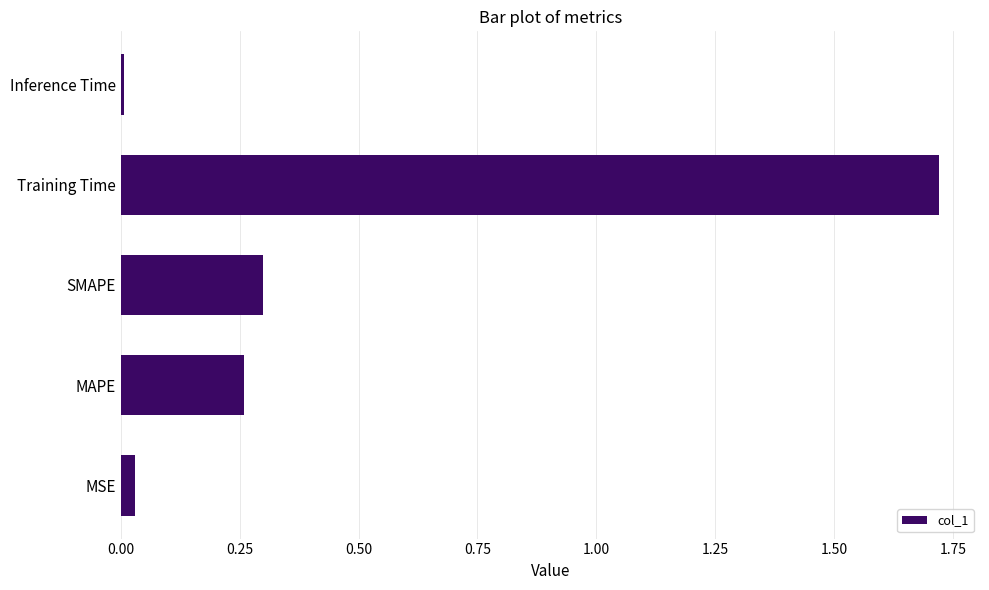

What is the change in value from SMAPE to Training Time?

+1.4